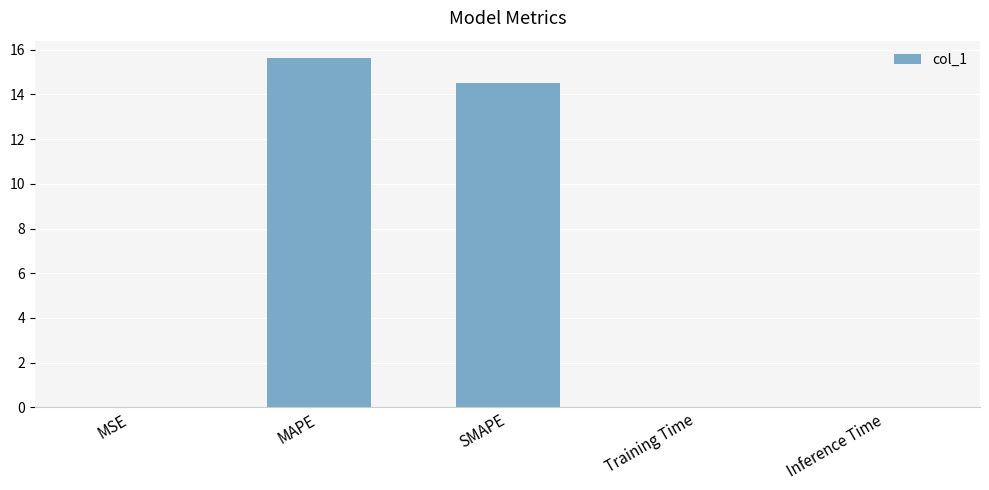

At which category does the chart reach its peak across all series?

MAPE